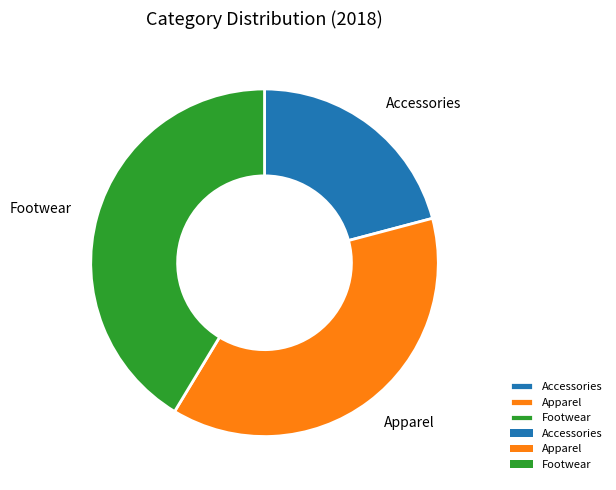

Is it true that Accessories is 27% of the pie?

False